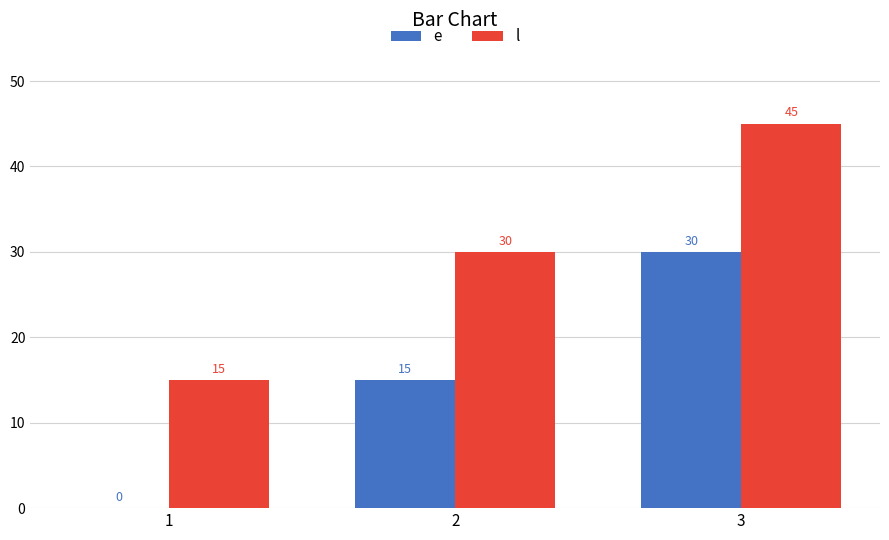

How many groups of bars are there?

3